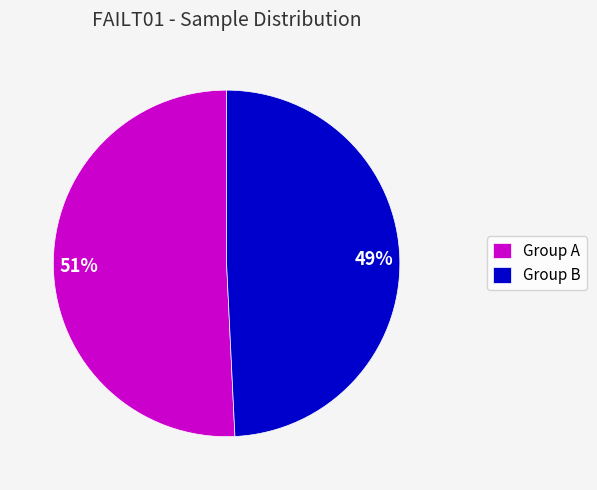

Is there any slice that represents more than half of the pie?

Yes